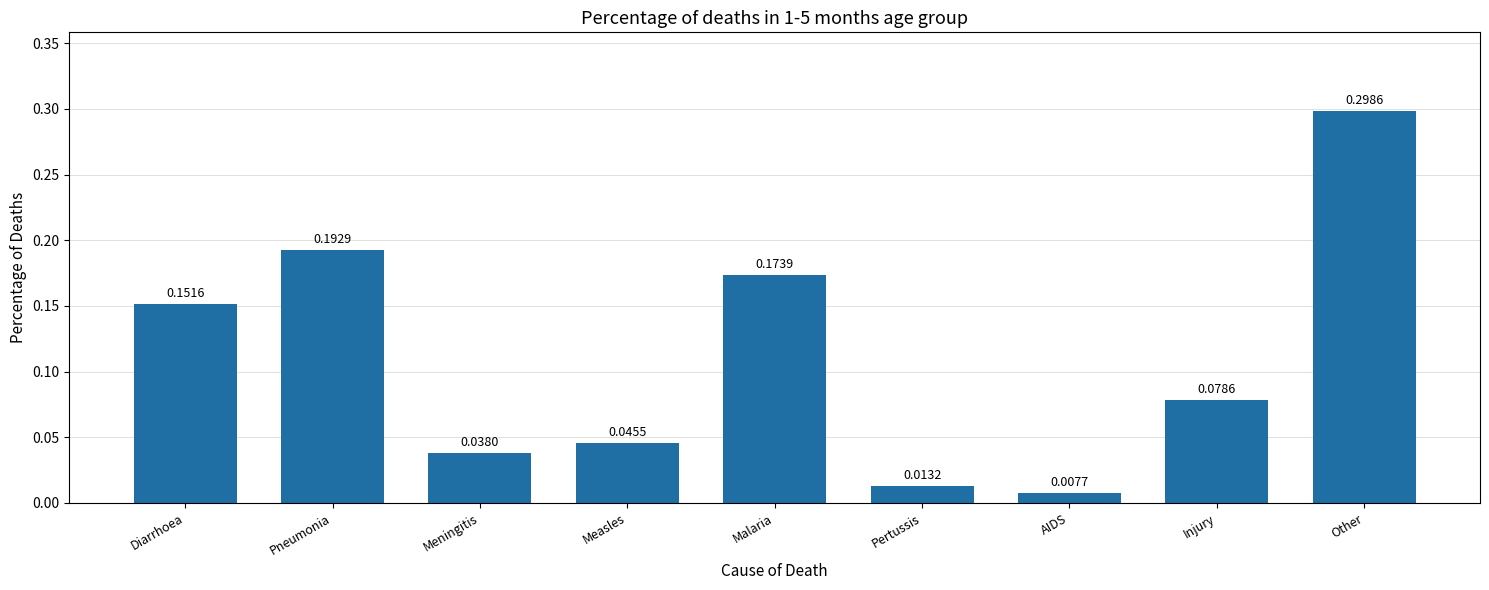

List the labels in order of value, largest first.

Other, Pneumonia, Malaria, Diarrhoea, Injury, Measles, Meningitis, Pertussis, AIDS